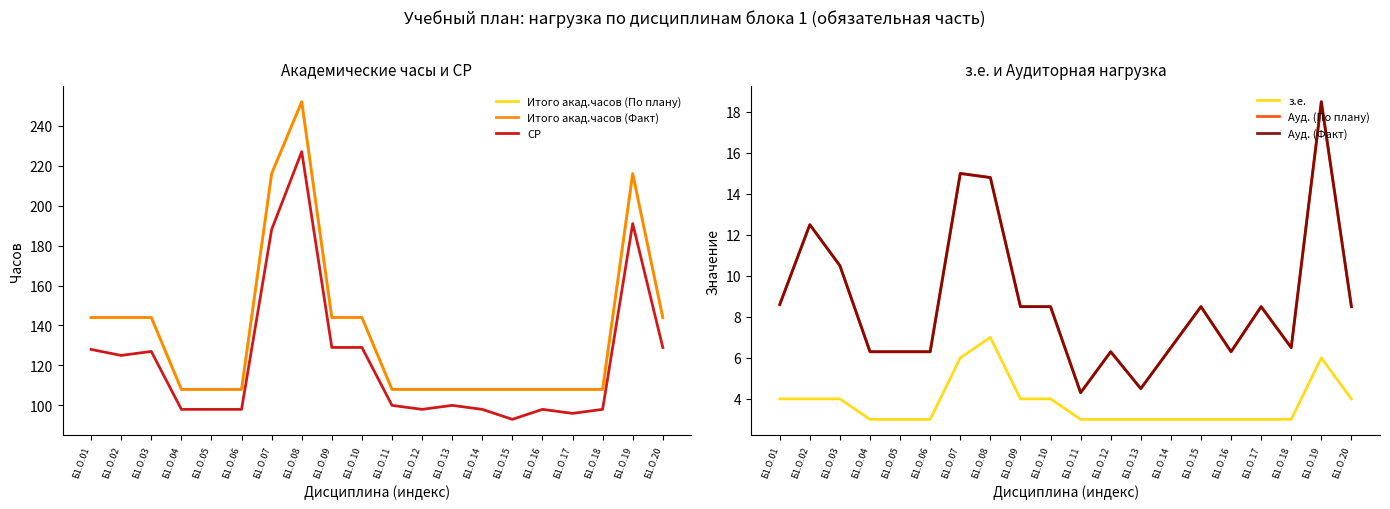

What is the difference between the second highest and minimum values in the Итого акад.часов (Факт) series?

108.0